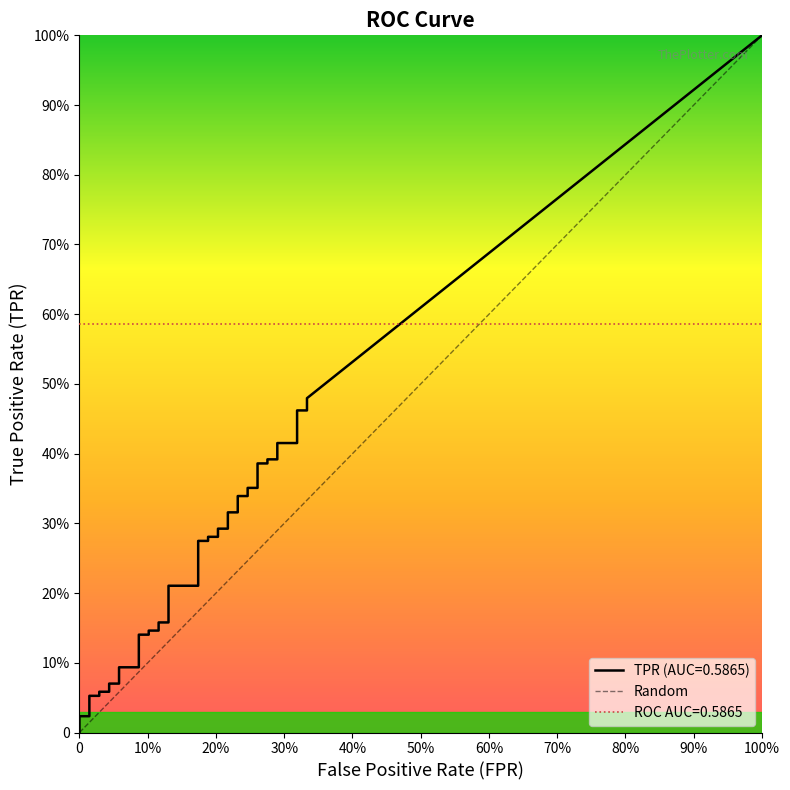

Which has a higher value, 0 or 100%?

100%